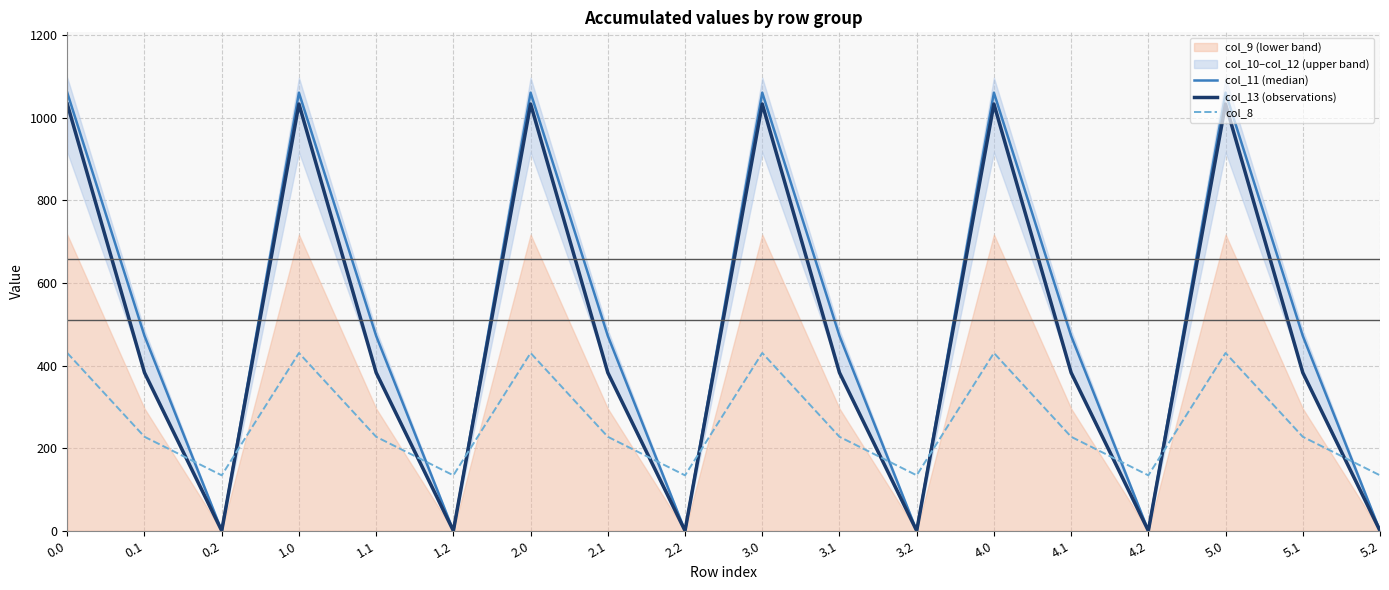

What is the spread (max minus min) of values at 3.1?

244.2